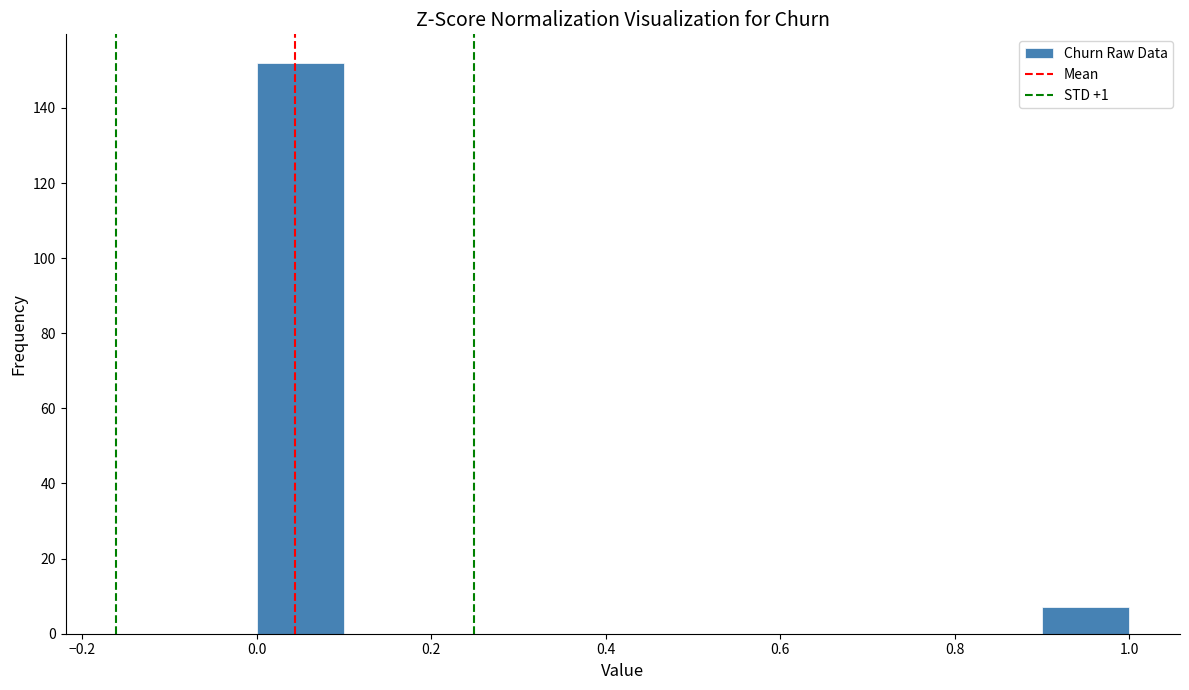

What is the height of the bar covering 0.0 to 0.1 on the x-axis? The values are not printed on the chart, so give them approximately, as read against the axis.

152